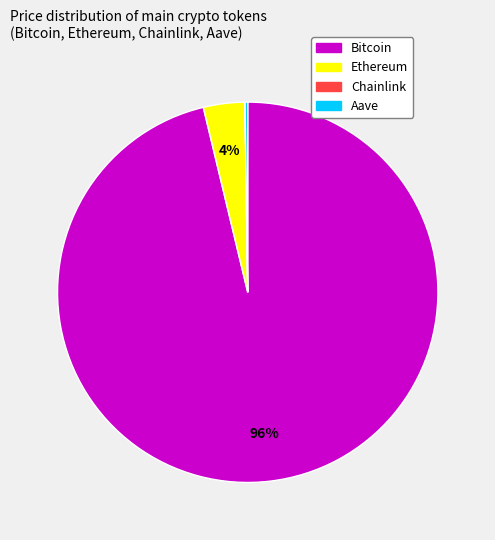

Is it true that Ethereum is 4% of the pie?

True